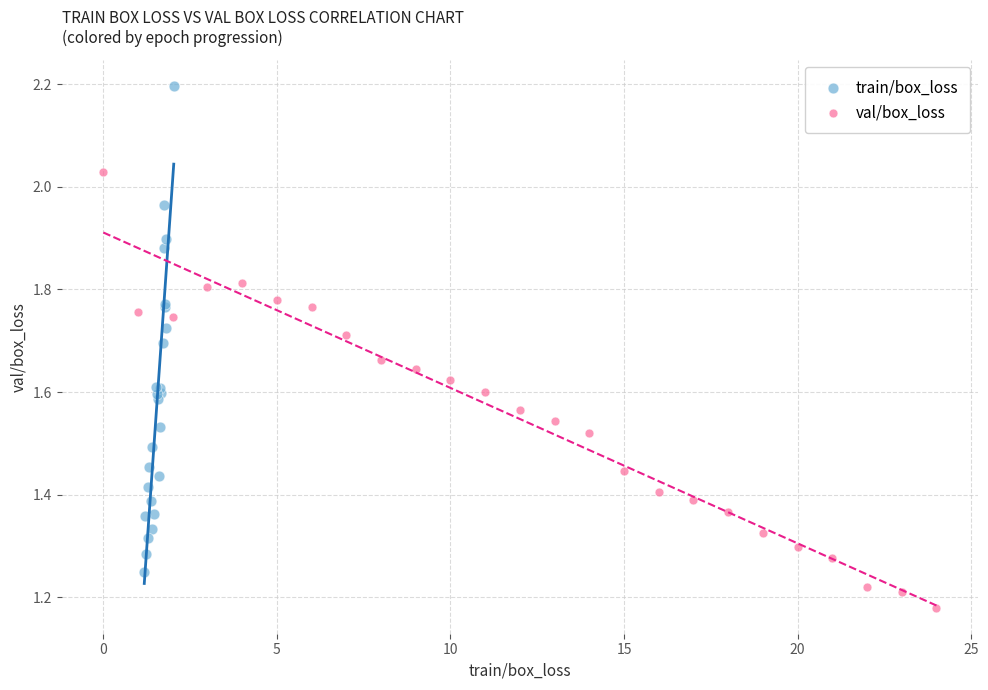

Which series has the widest spread of Y values?

train/box_loss